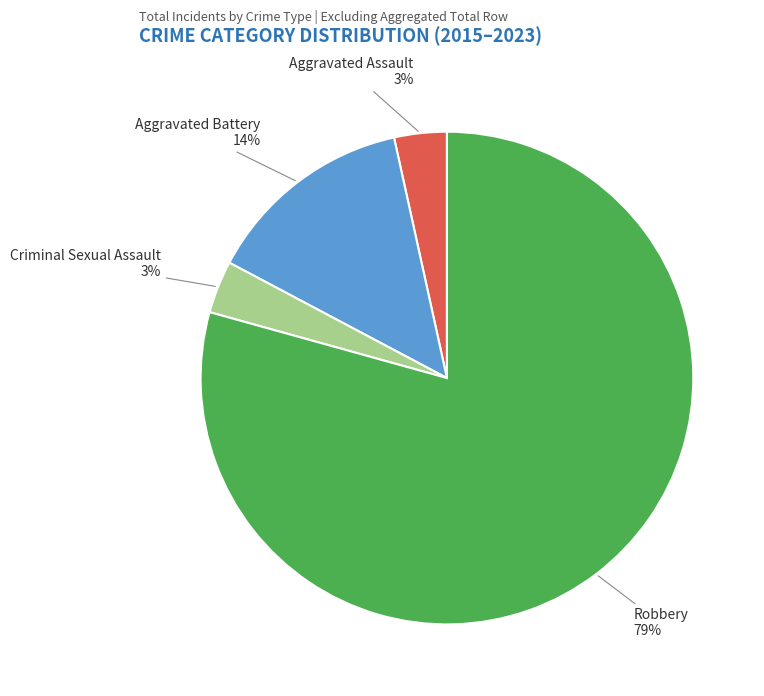

Does any single category account for the majority?

Yes